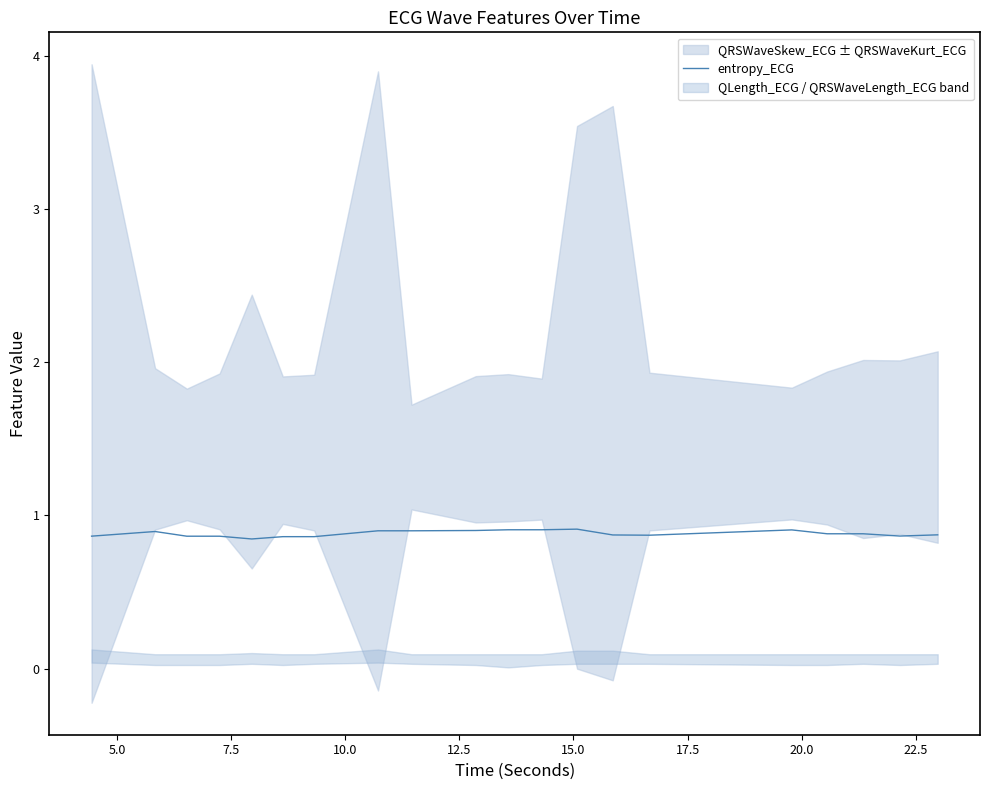

What is the maximum value for entropy_ECG?

0.9